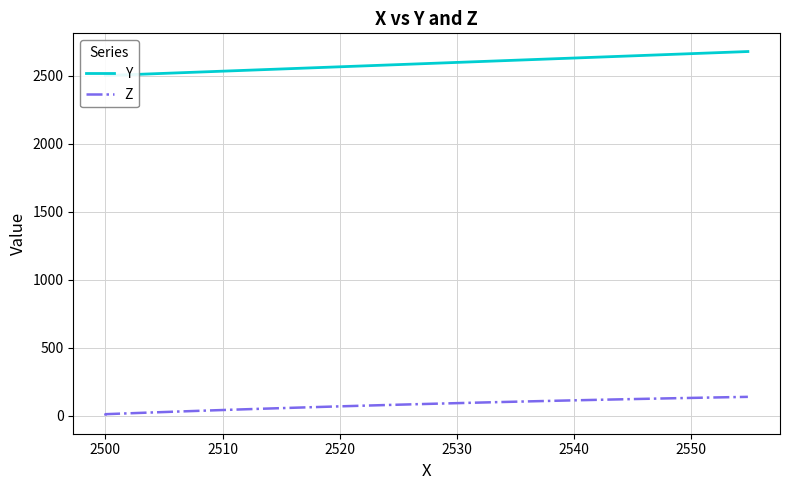

What is the difference between the maximum and minimum values in the Z series?

137.3